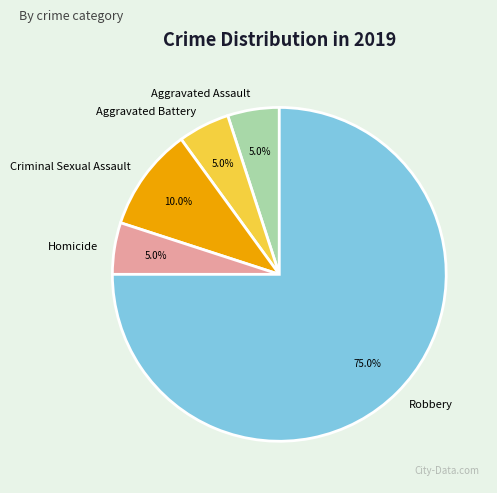

The Homicide slice represents 1% of the pie. True or false?

False